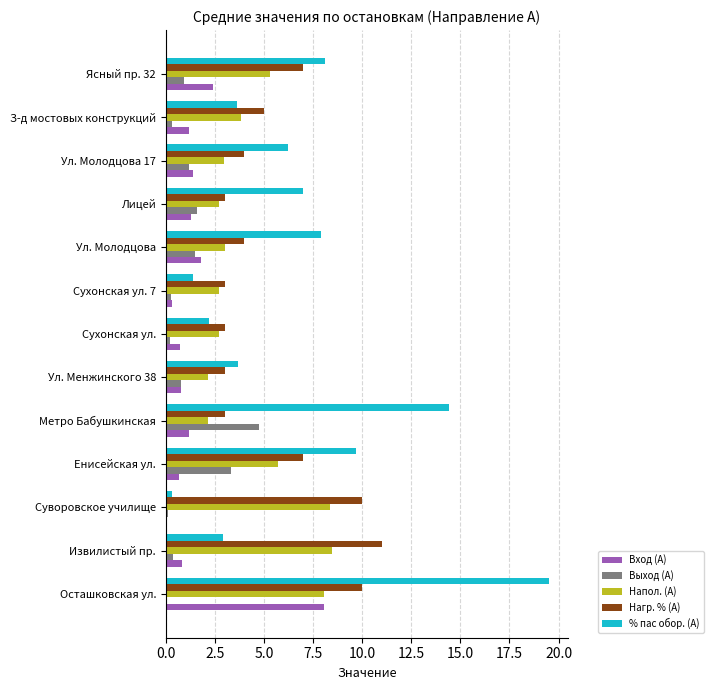

At which label does % пас обор. (А) reach its peak?

Осташковская ул.